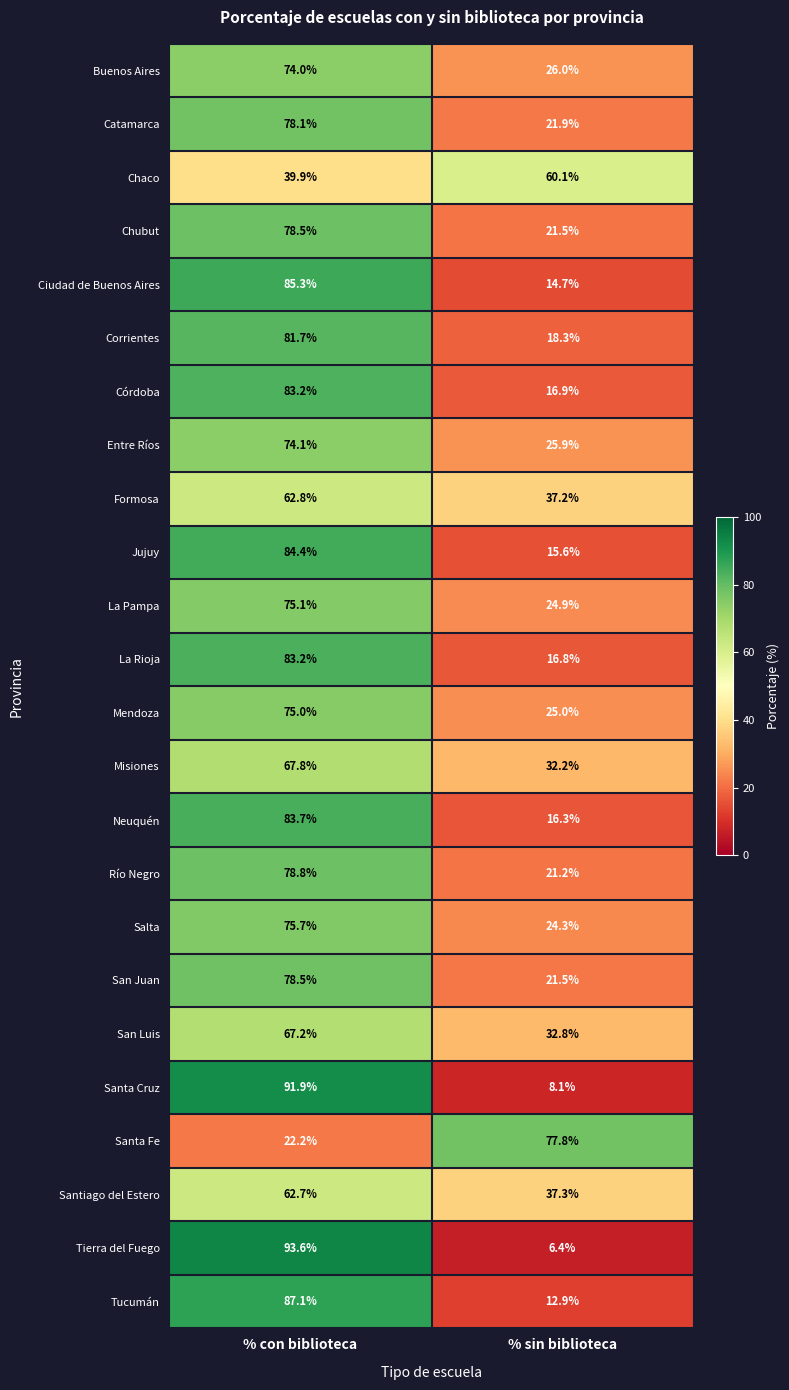

Rank the categories by Mendoza value from lowest to highest.

% sin biblioteca, % con biblioteca